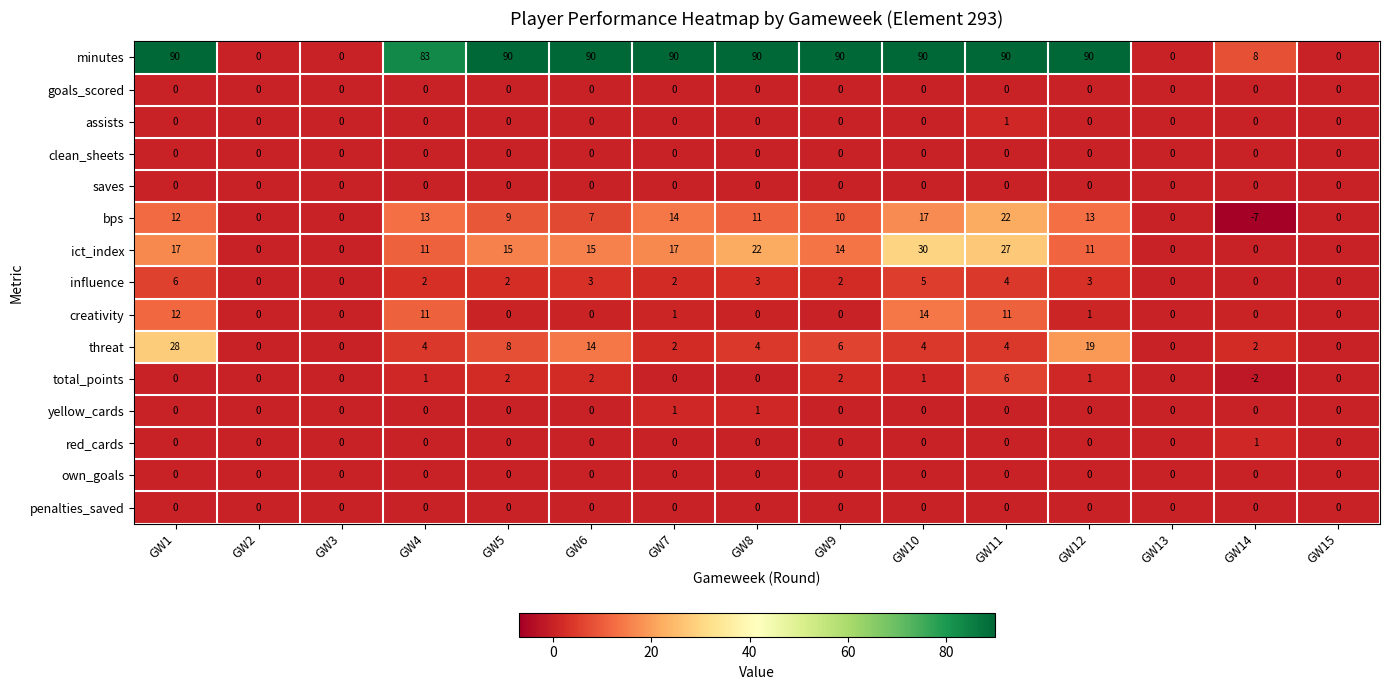

What is the sum of all bps values?

121